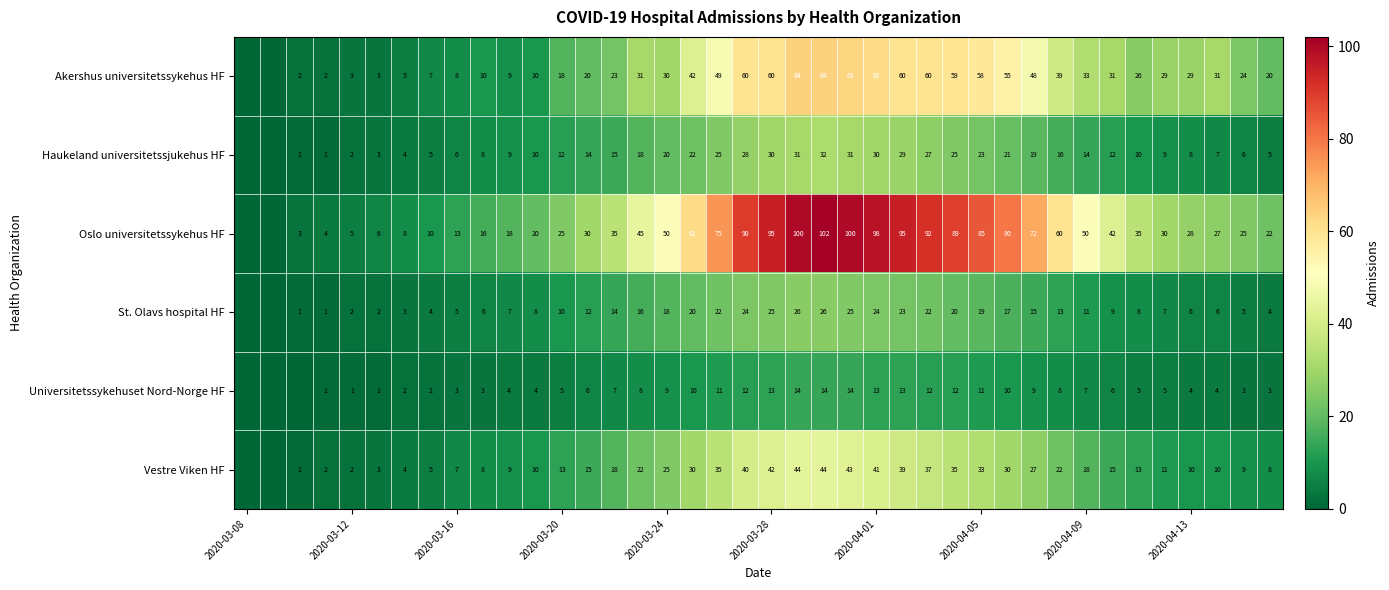

Is it true that St. Olavs hospital HF equals 3 at 2020-04-13?

False